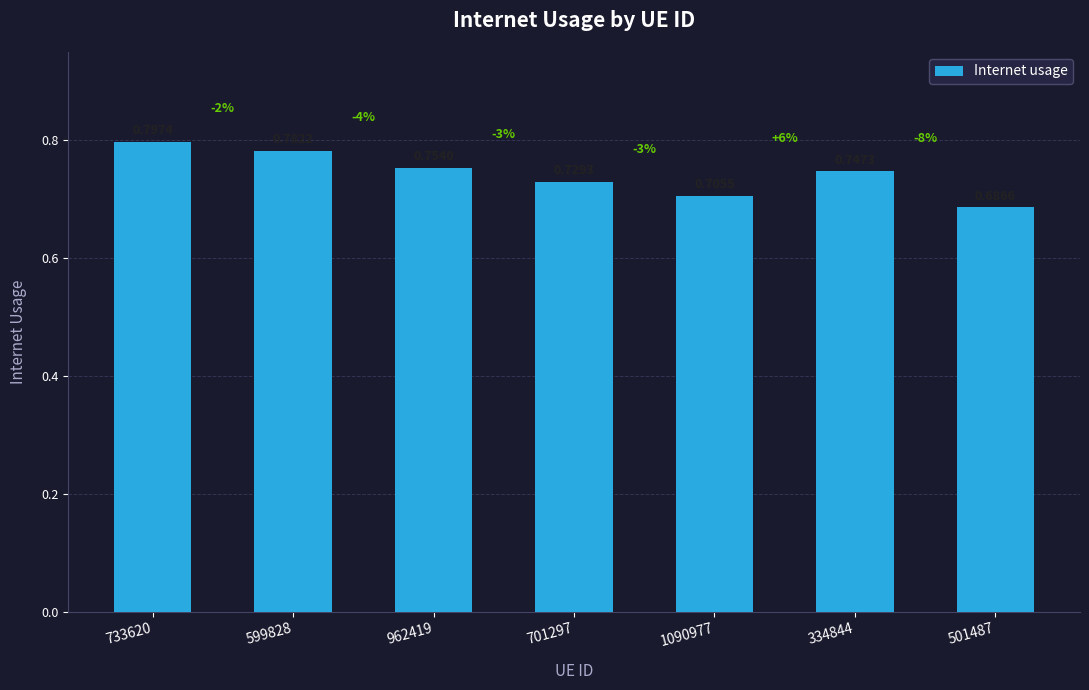

Which label corresponds to the largest value in the chart?

733620